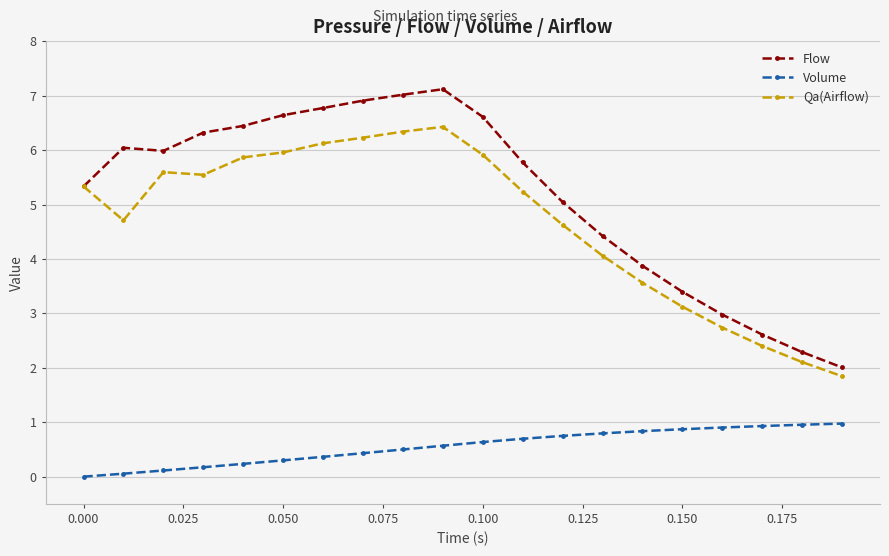

What is the greatest value displayed?

7.1